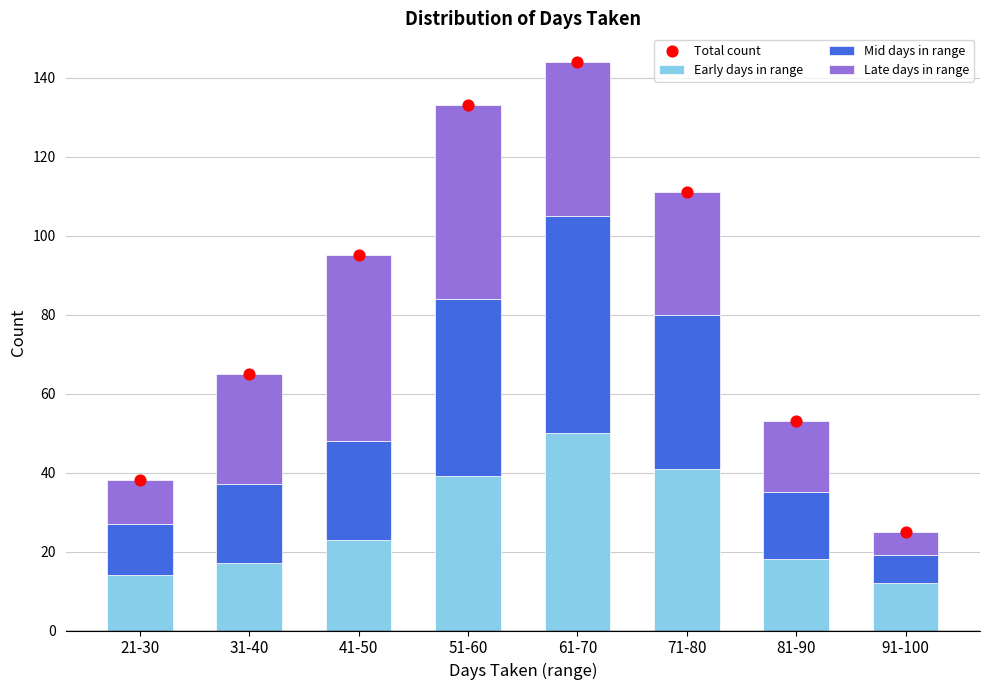

Which series reaches the minimum Y coordinate?

Late days in range